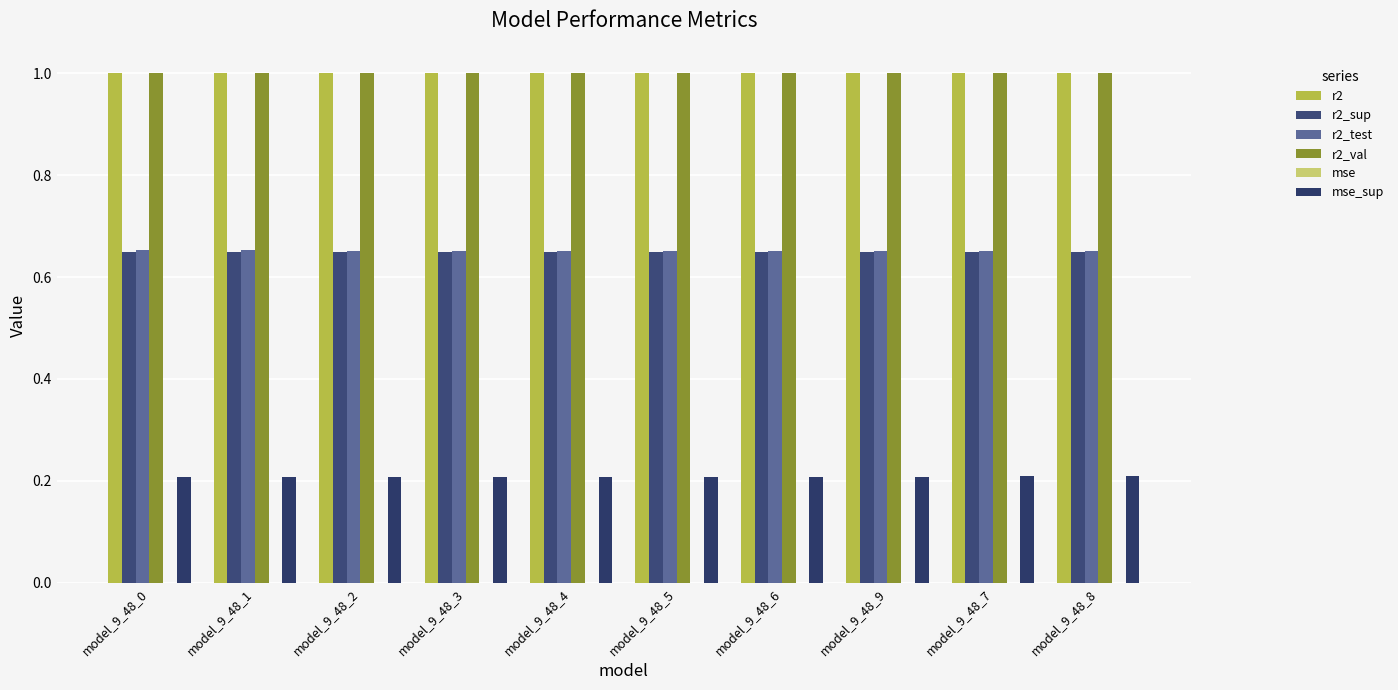

What is the spread (max minus min) of values at model_9_48_4?

1.0